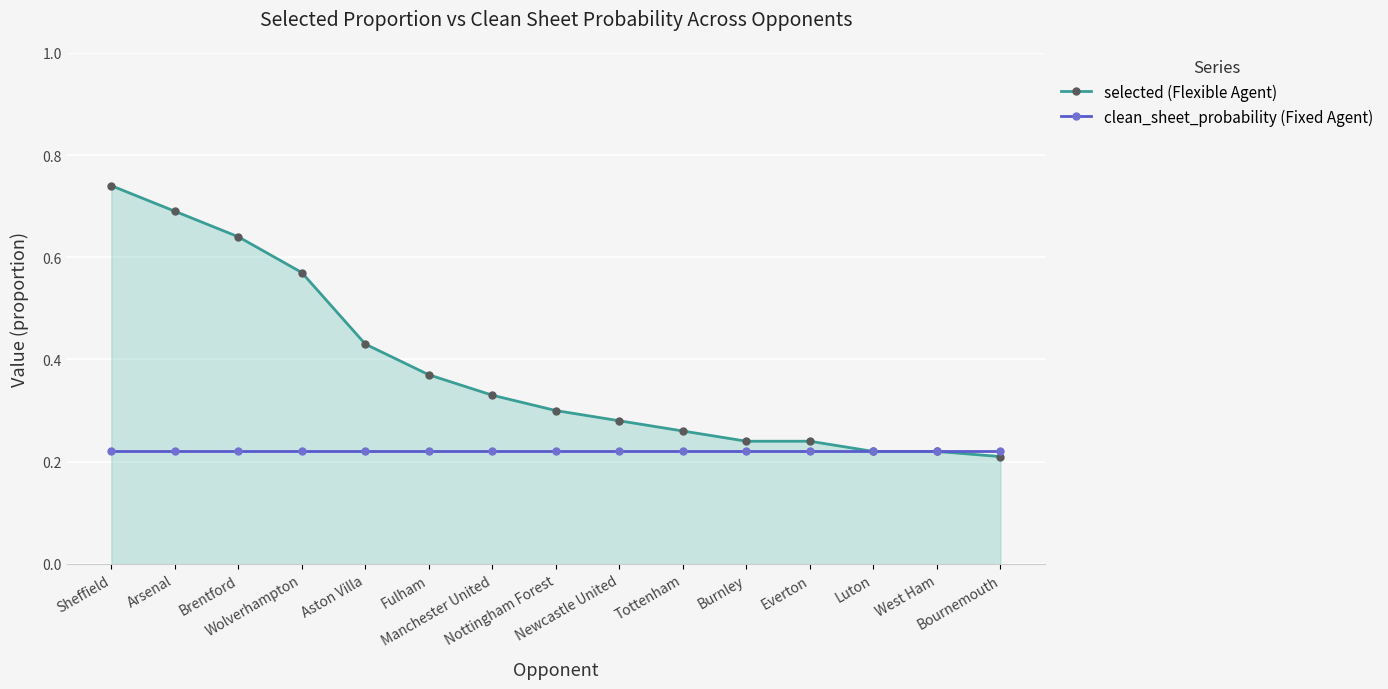

How many selected (Flexible Agent) values are between 0 and 1?

15